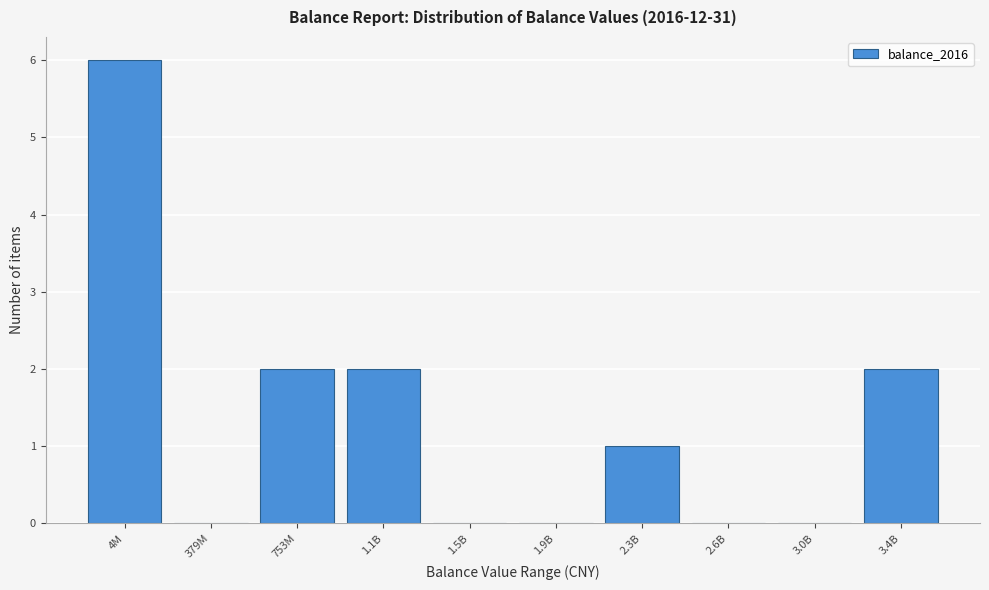

Reading left to right, transcribe all the data shown in this chart.

4M=6	379M=0	753M=2	1.1B=2	1.5B=0	1.9B=0	2.3B=1	2.6B=0	3.0B=0	3.4B=2